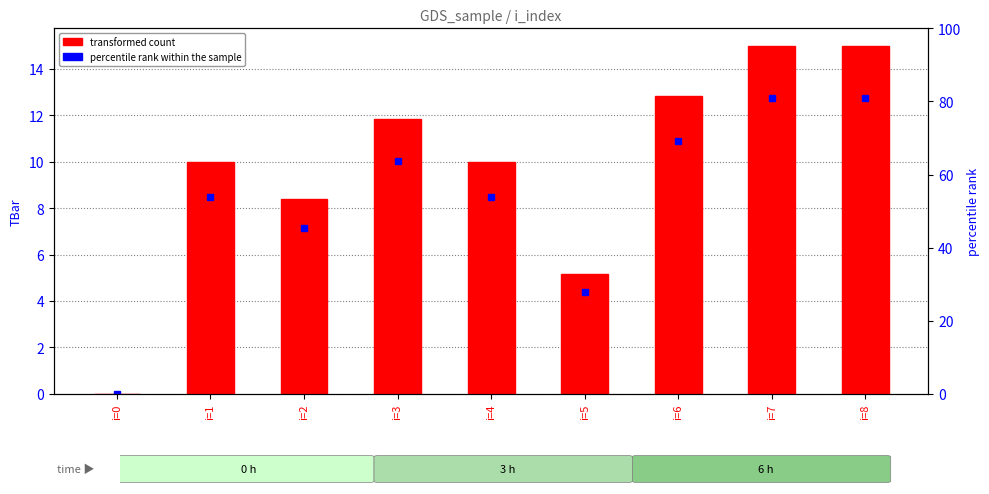

The chart shows a value of 5.1 at i=5. True or false?

True